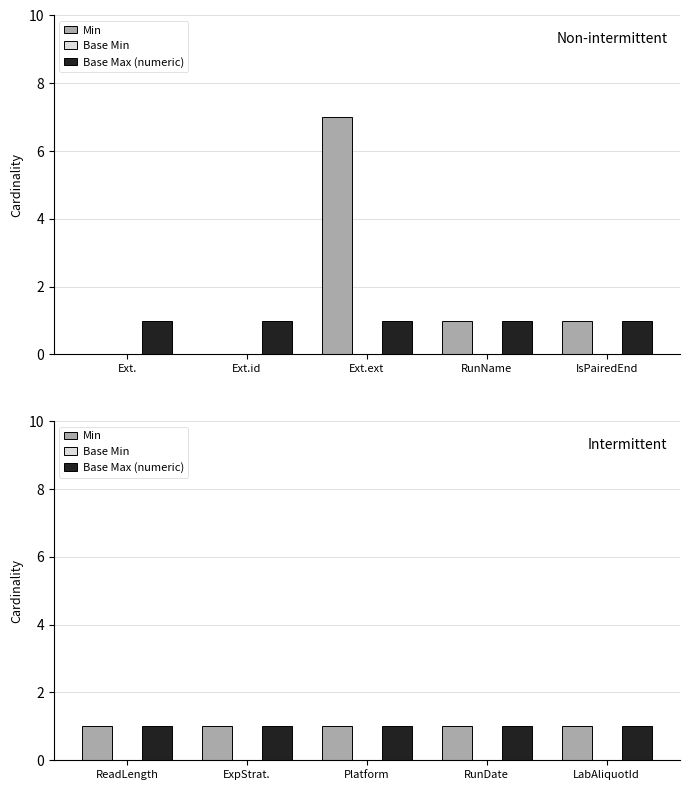

What value does the Base Max (numeric) series have at LabAliquotId?

1